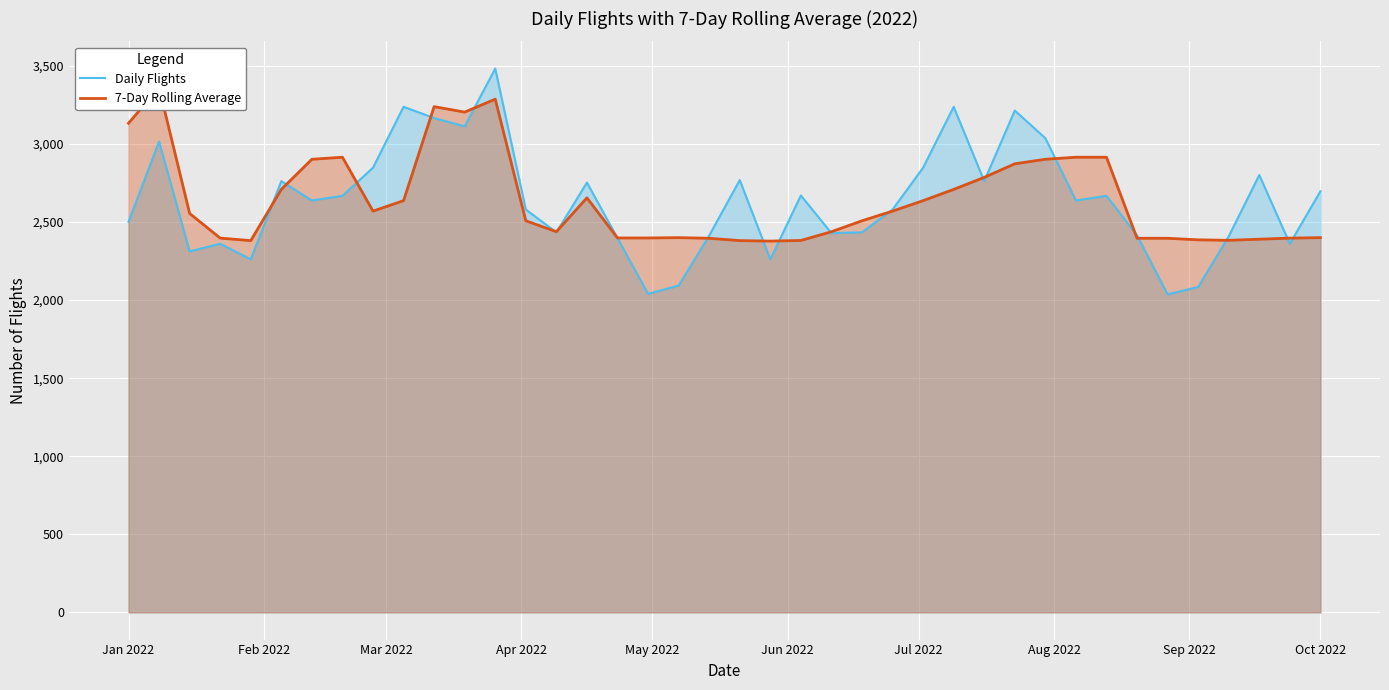

Which series ends up on top after the final intersection of 7-Day Rolling Average and Daily Flights?

Daily Flights